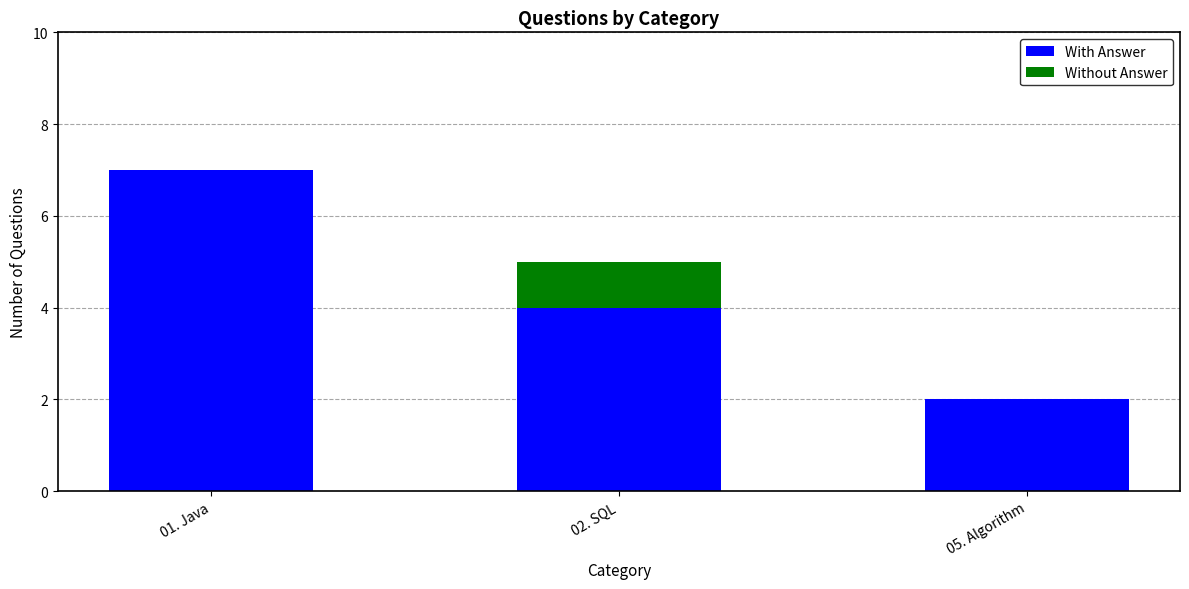

At which category is the sum across all series the highest?

01. Java